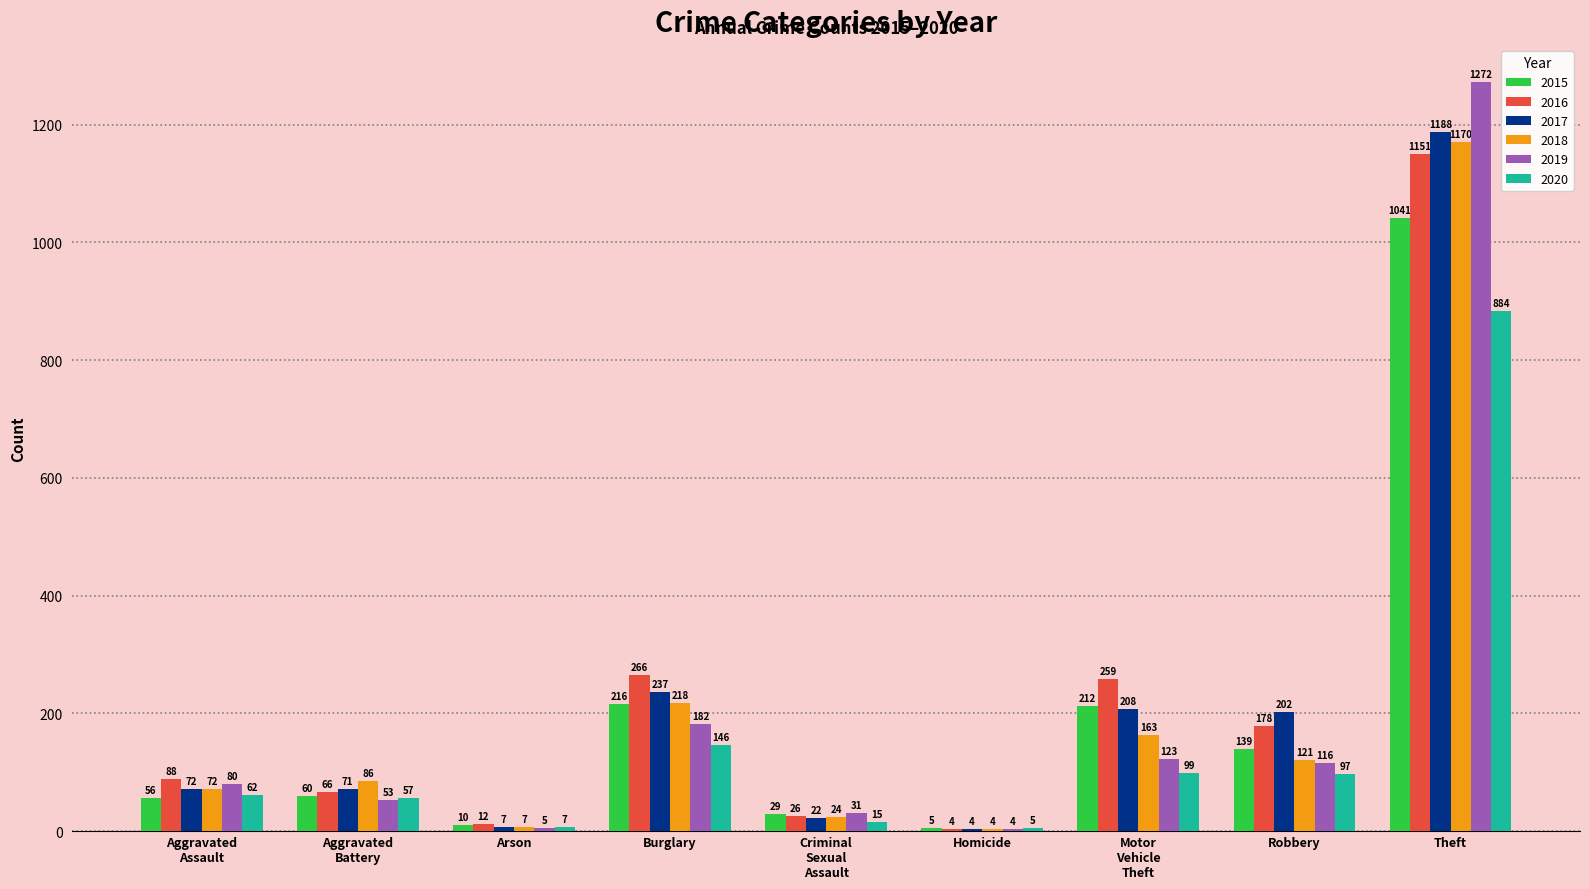

Reading left to right, extract all data points from this chart.

2015: 56	60	10	216	29	5	212	139	1041
2016: 88	66	12	266	26	4	259	178	1151
2017: 72	71	7	237	22	4	208	202	1188
2018: 72	86	7	218	24	4	163	121	1170
2019: 80	53	5	182	31	4	123	116	1272
2020: 62	57	7	146	15	5	99	97	884